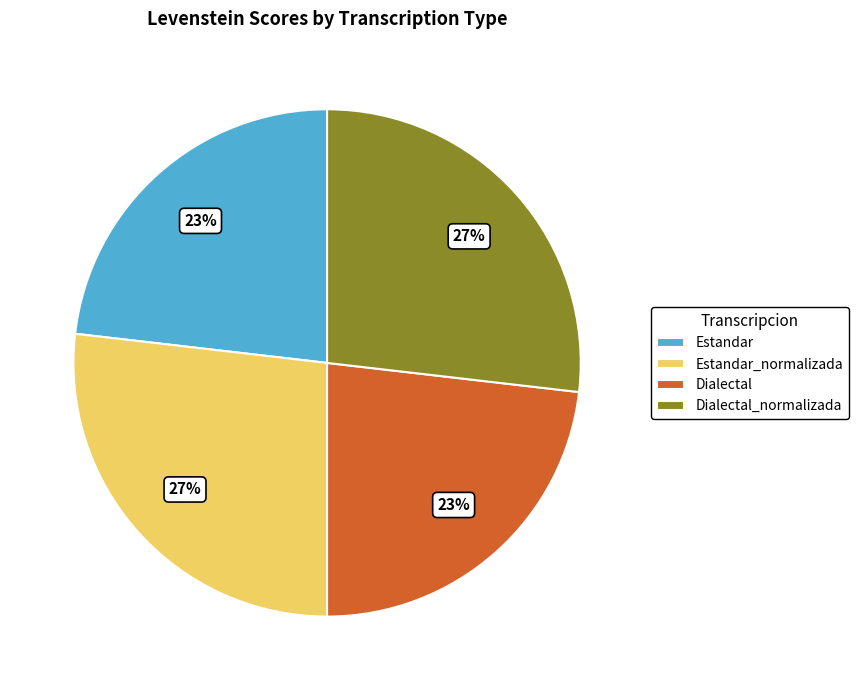

To the nearest percent, what percentage of the pie is Dialectal_normalizada?

27%